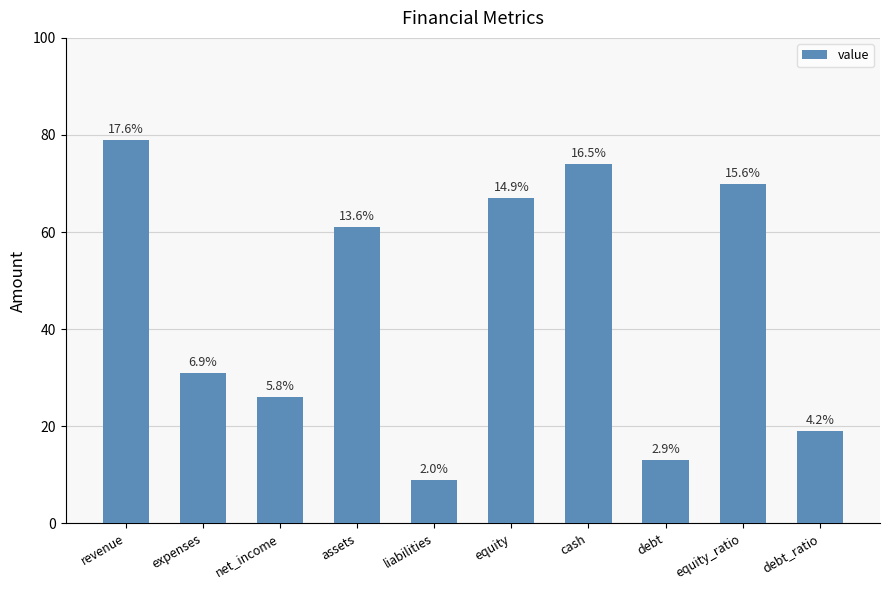

How many bars are there in total?

10